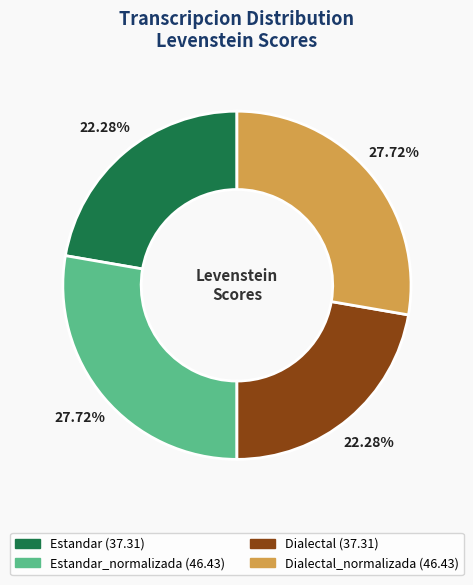

Is there any slice that represents more than half of the pie?

No